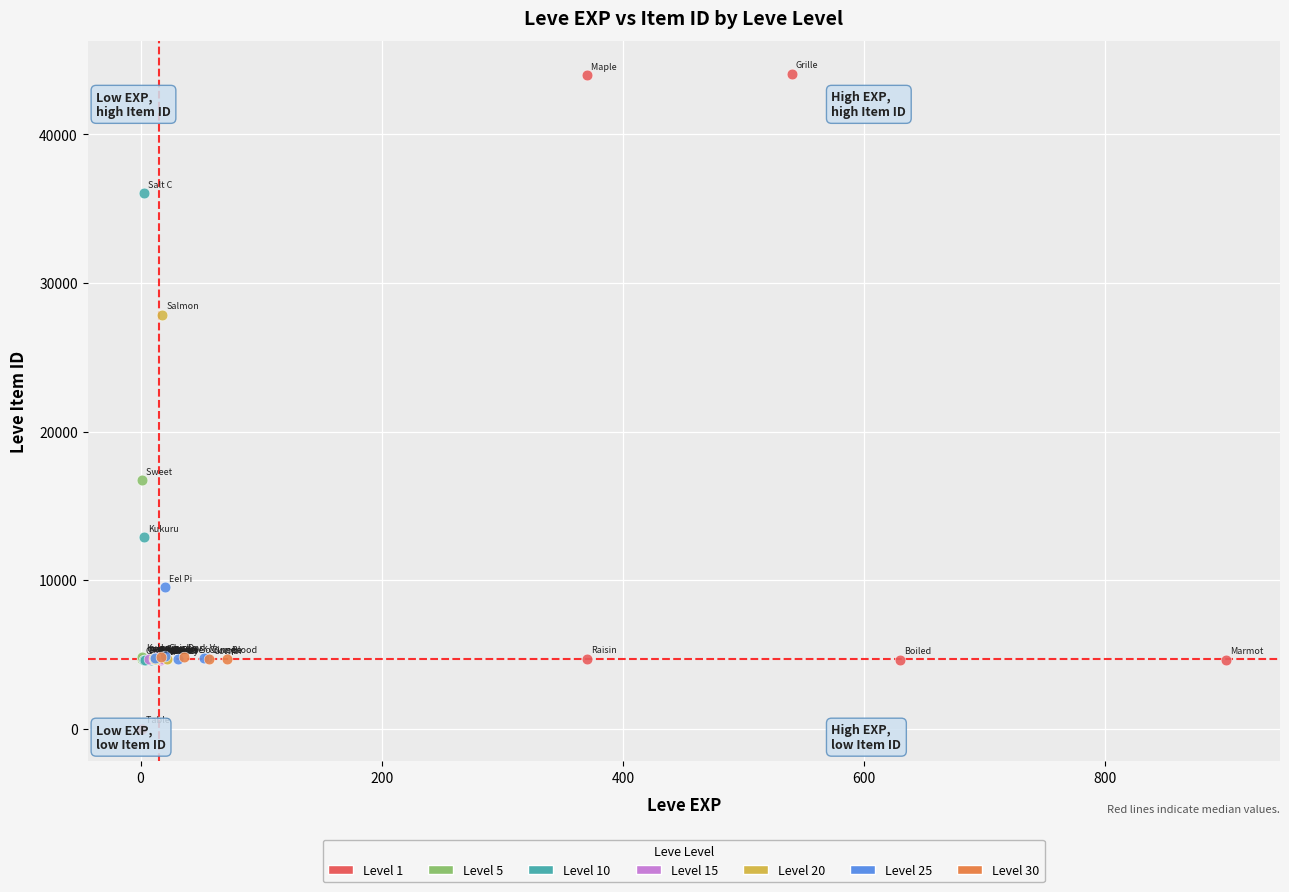

Which series reaches the maximum Y coordinate?

Level 1